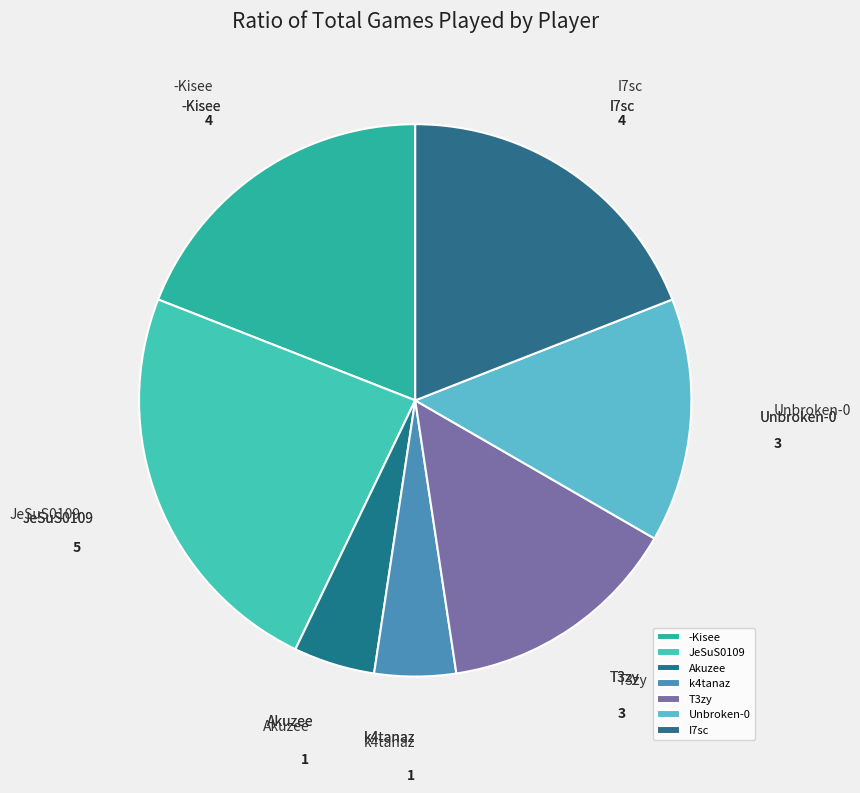

What is the largest slice in the pie chart?

JeSuS0109